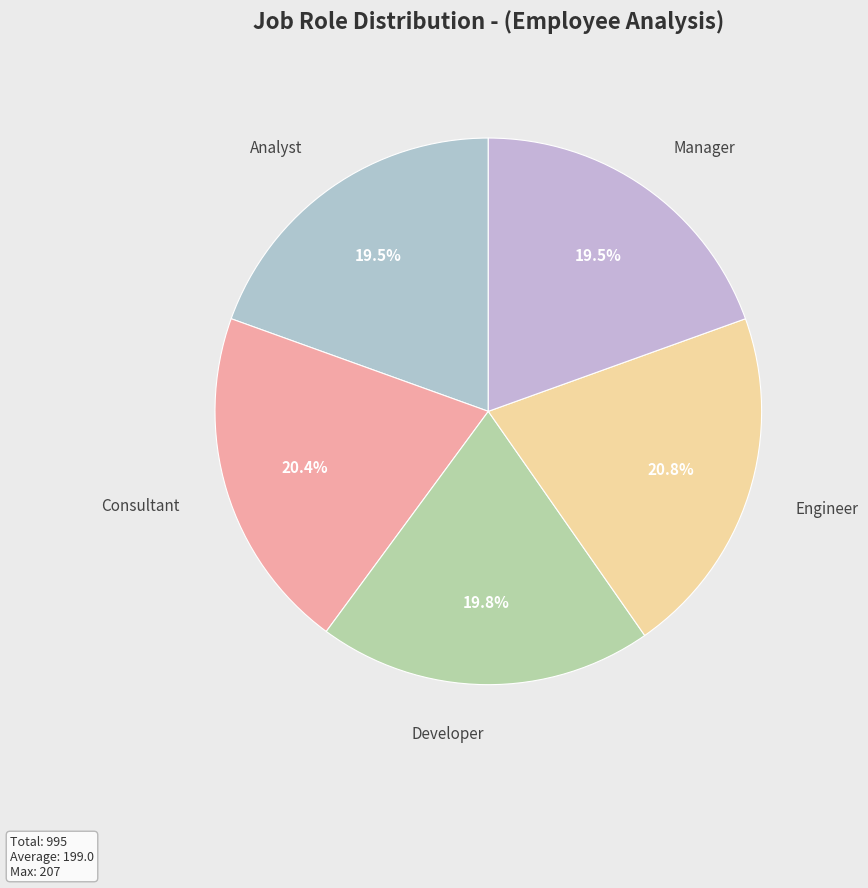

Combined, what portion of the pie is Developer and Manager?

39.3%